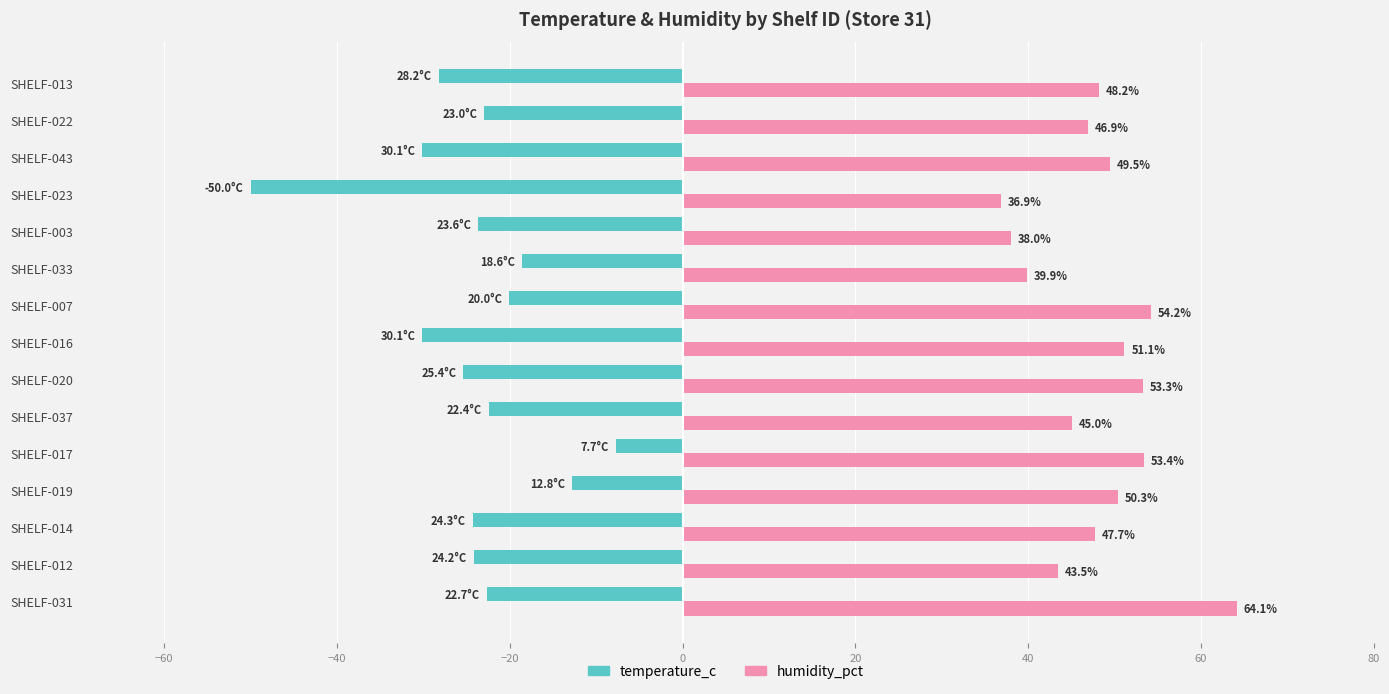

What is the difference between the maximum and second lowest values in the humidity_pct series?

26.1